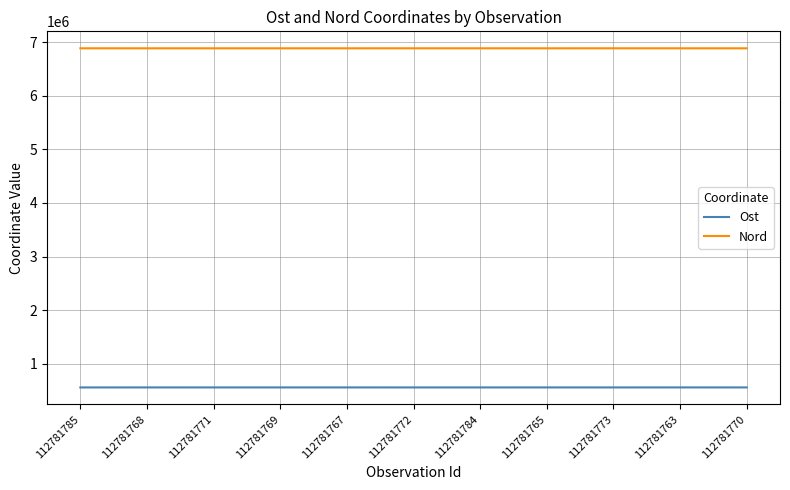

What is the difference between the second highest and minimum values in the Nord series?

256